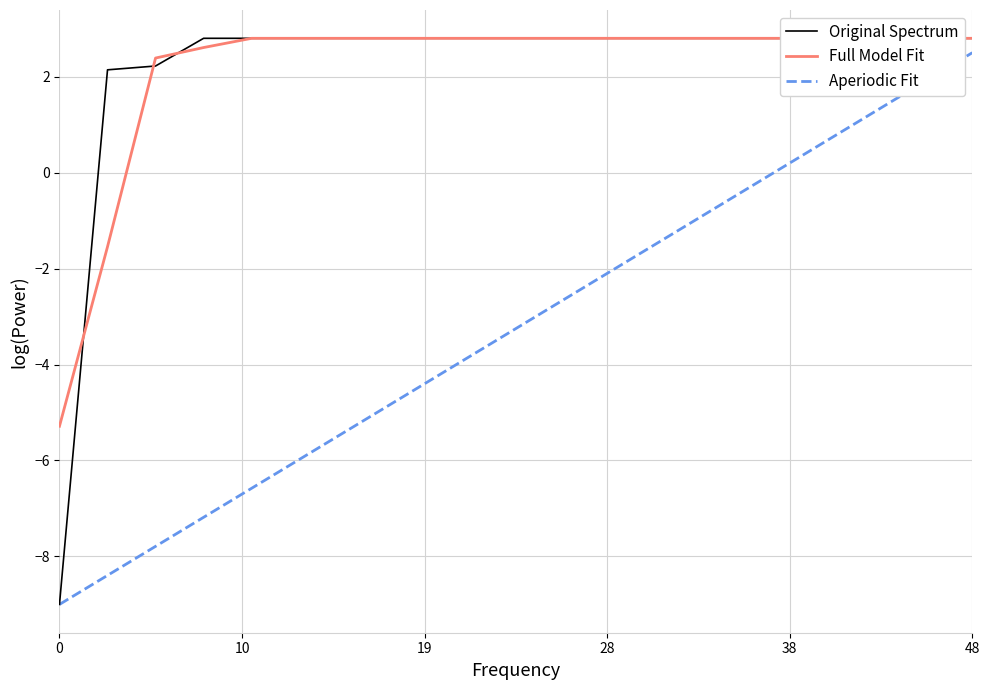

What is the highest value of the Aperiodic Fit series?

2.5